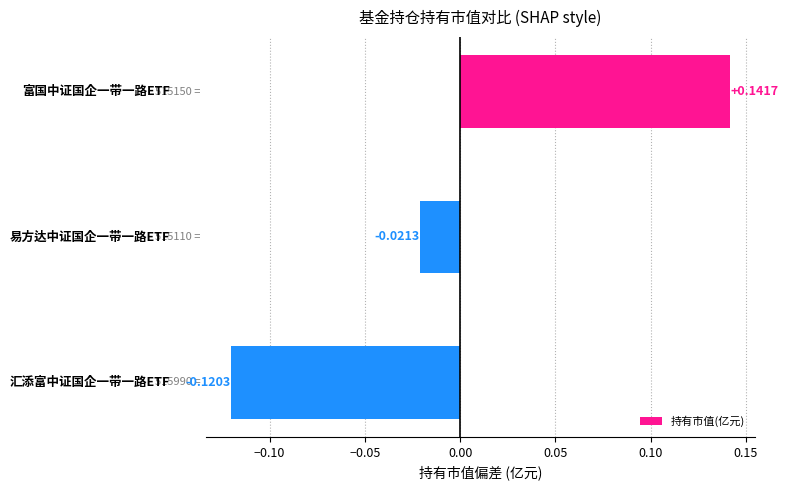

What is the difference between the maximum and minimum values?

0.3